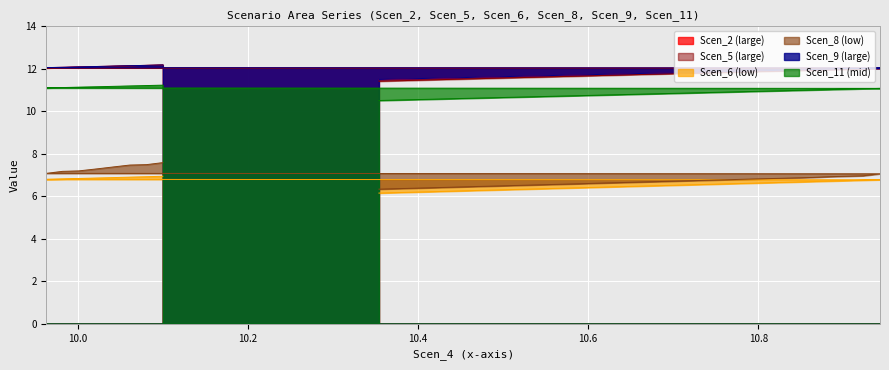

True or false: Scen_2 has more than 2 interior local peaks.

False